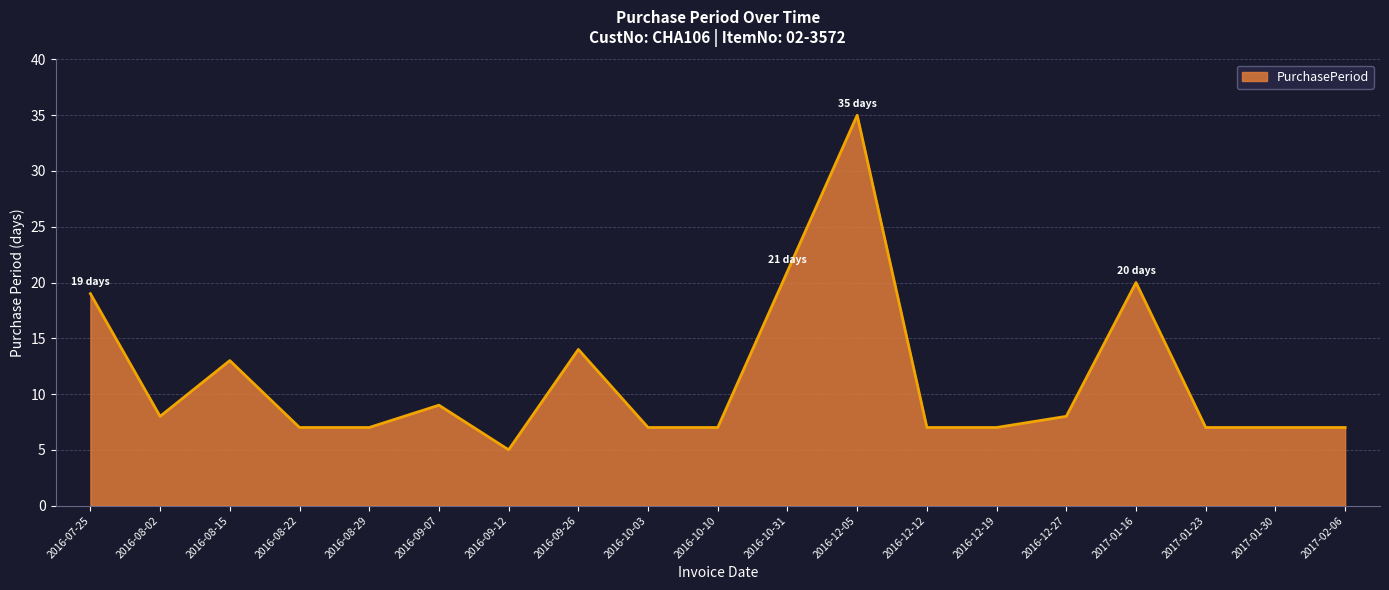

Where is the data nearest to the value 20?

2017-01-16